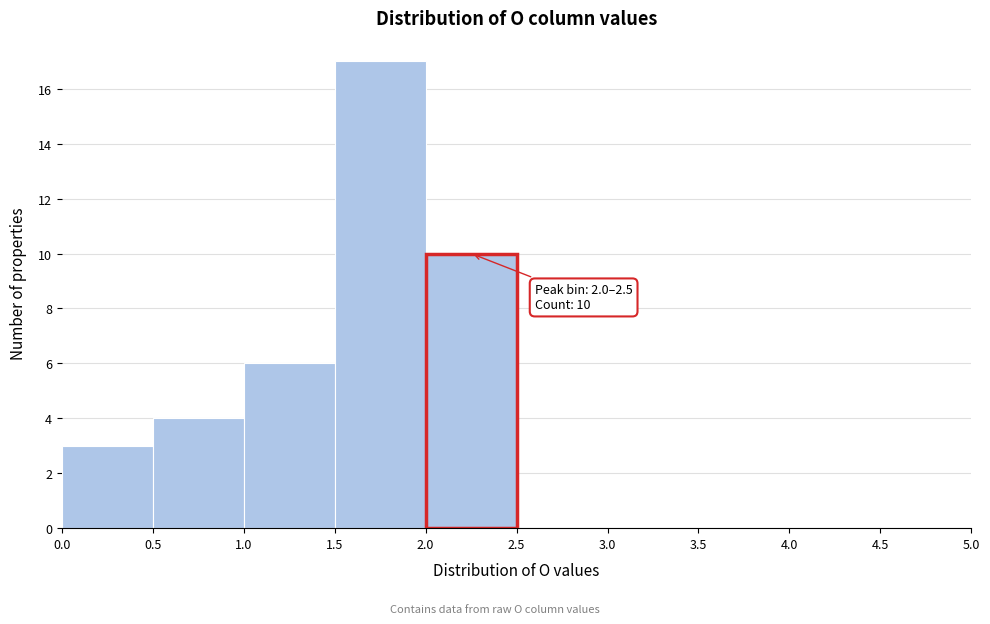

Which range on the x-axis has the tallest bar?

1.5 to 2.0